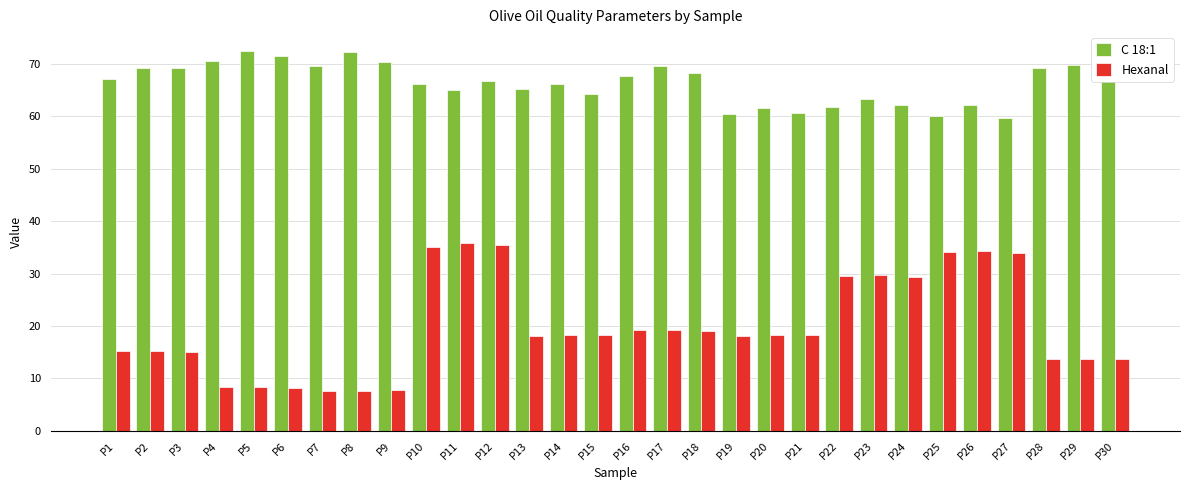

Is the value of Hexanal at P9 greater than the value of C 18:1 at P14?

No